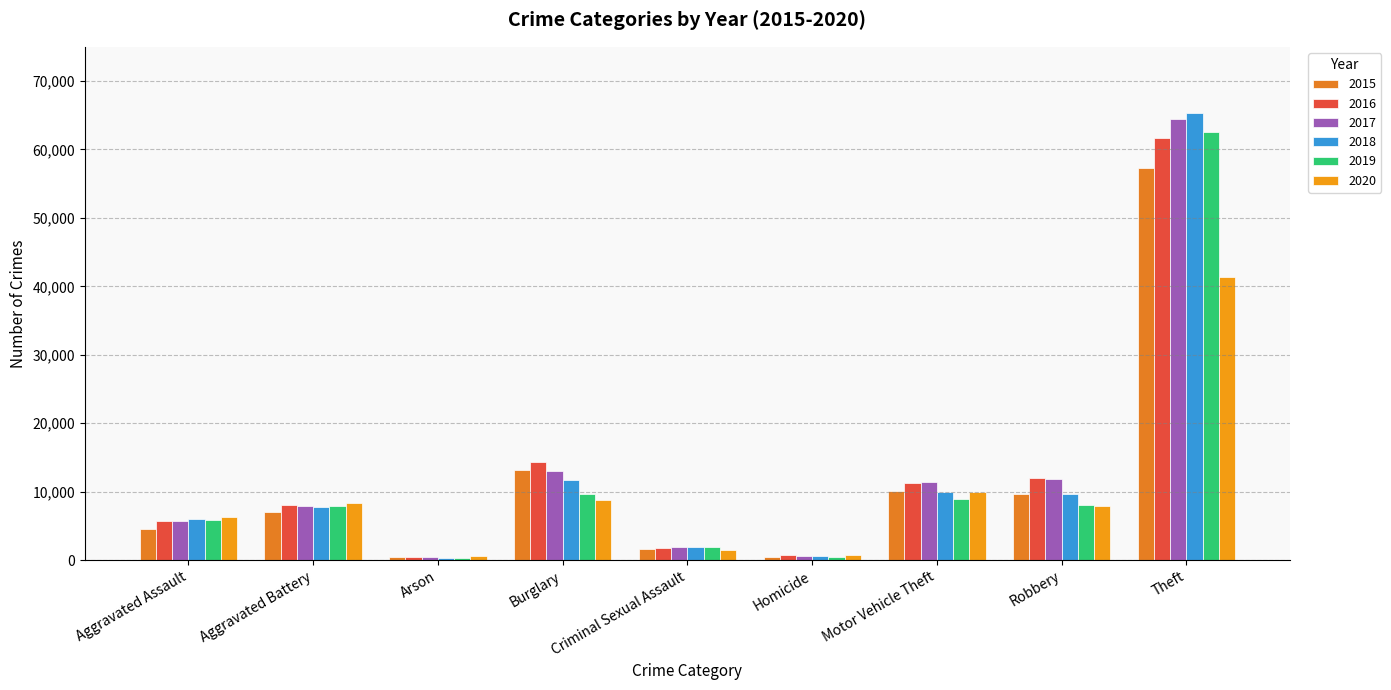

At which category does the chart reach its minimum across all series?

Arson